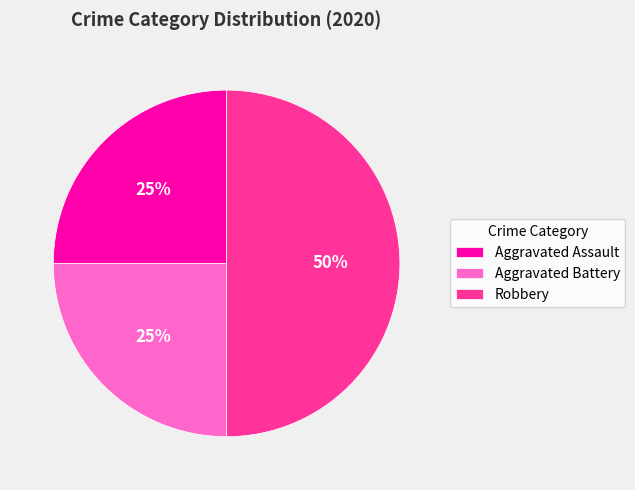

Approximately how many times larger is the value at Aggravated Battery compared to Robbery?

0.5